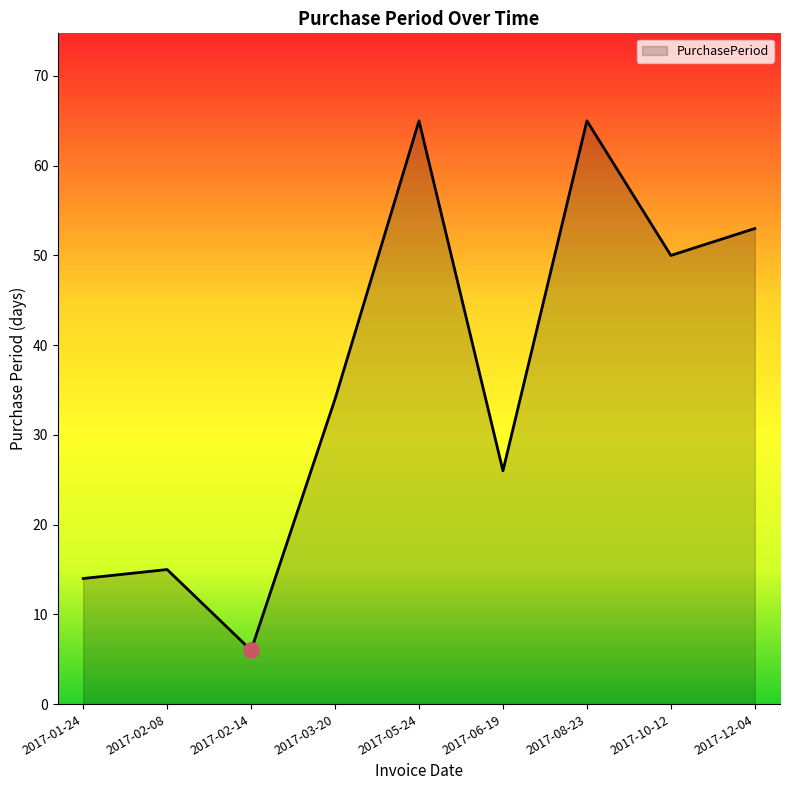

Between 2017-01-24 and 2017-02-08, which is larger?

2017-02-08